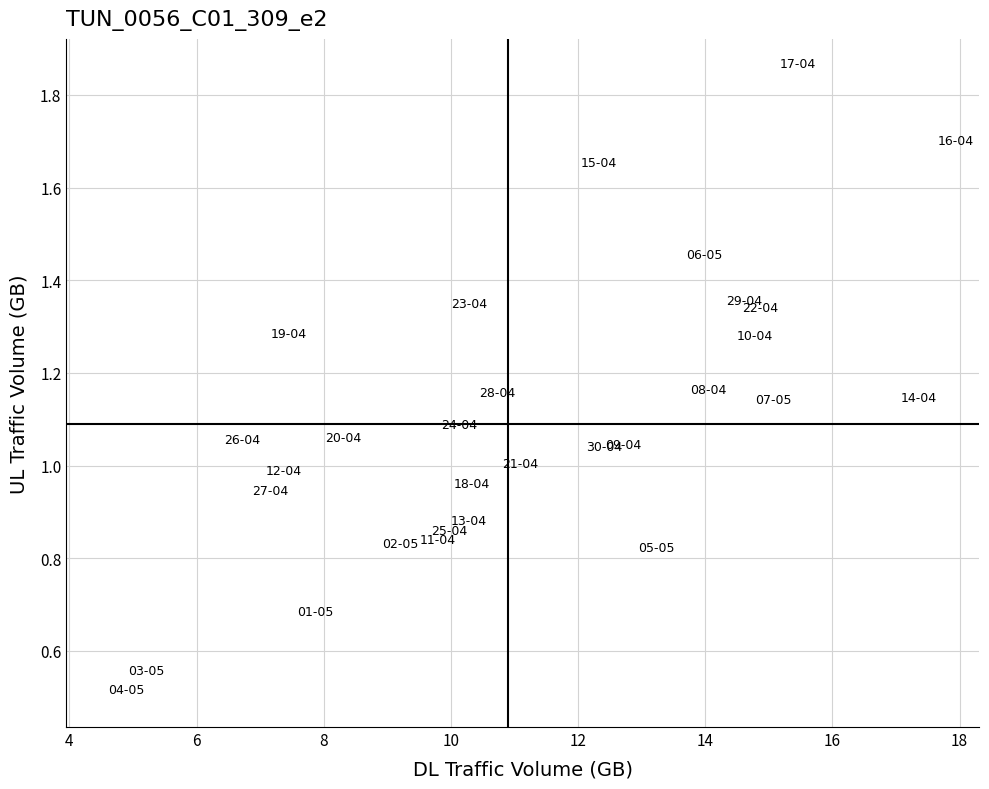

What is the range of X values (max minus min)?

13.1